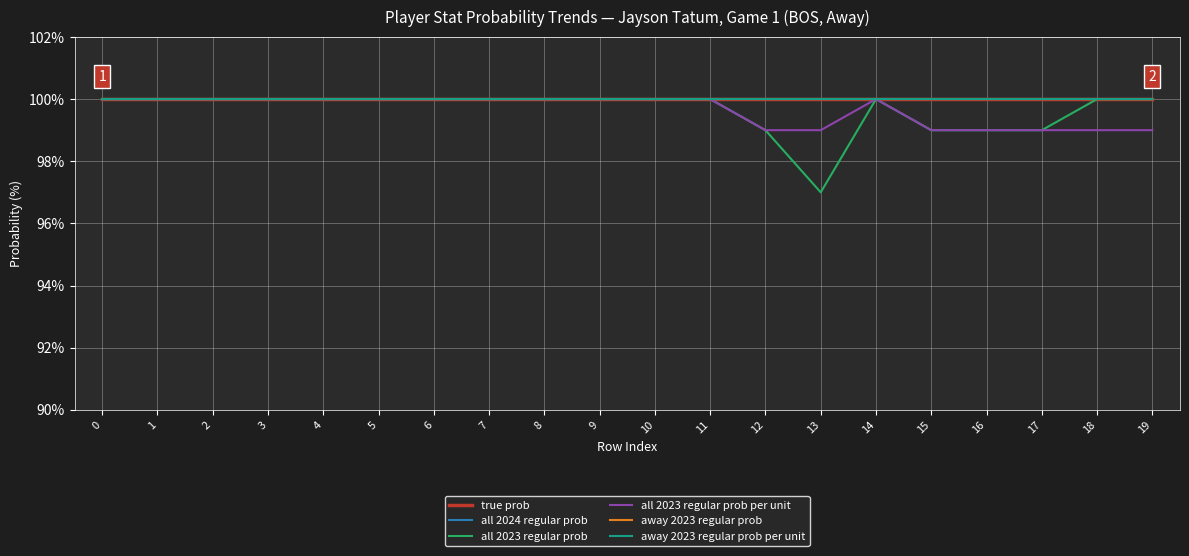

Does the chart have visible grid lines?

Yes